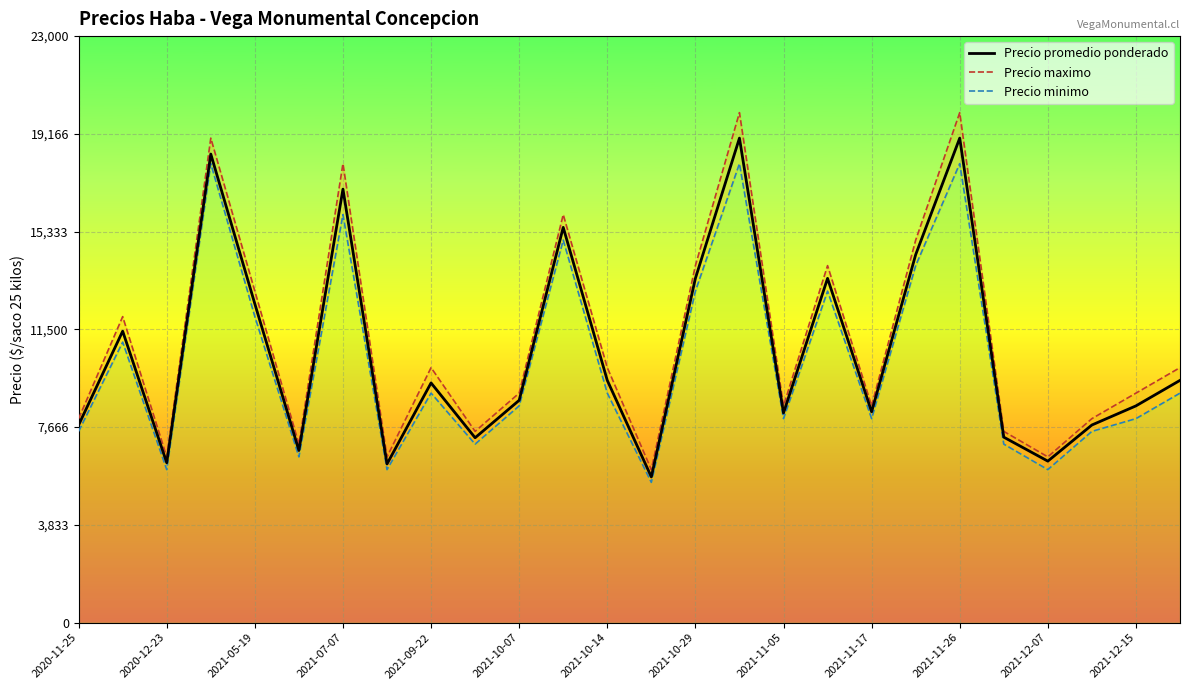

What is the maximum value for Precio promedio ponderado?

19000